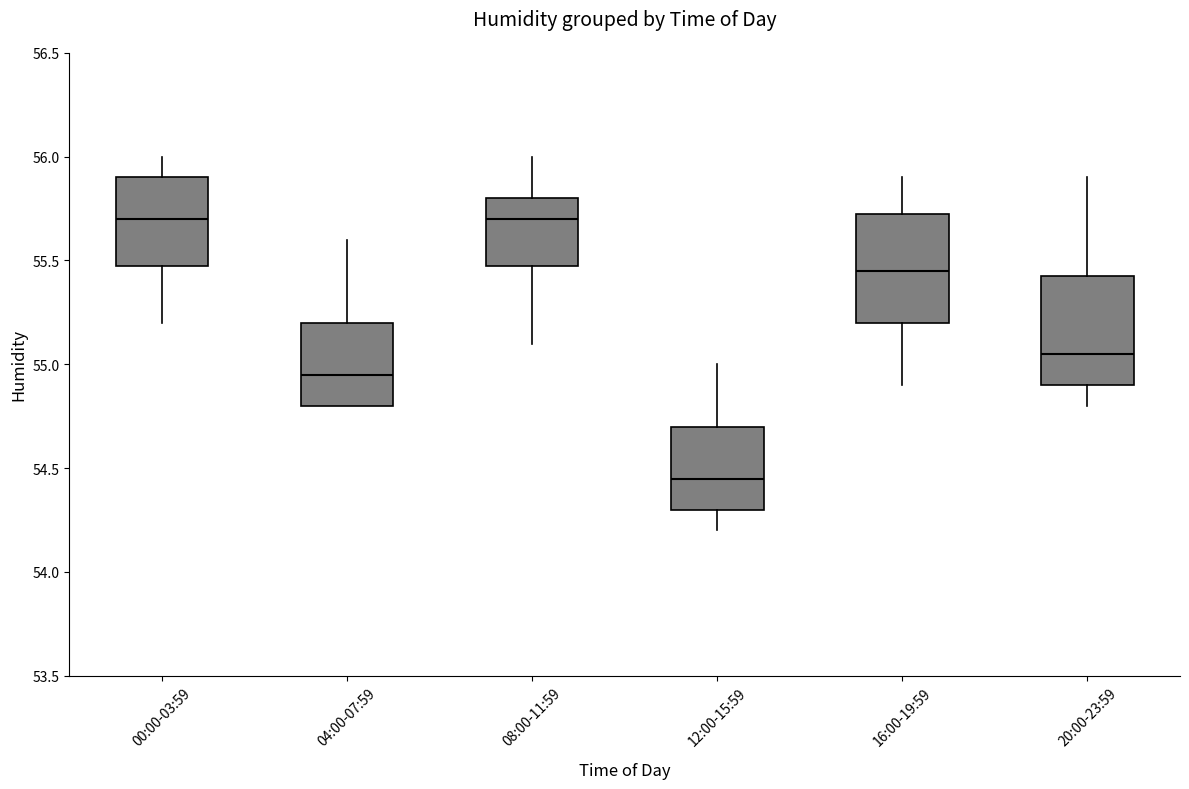

Reading left to right, transcribe this box plot: for each box, give where its median line is, the range the box spans, and where its two whiskers end, as read against the y-axis. The values are not printed on the chart, so give them approximately, as read against the axis.

00:00-03:59: median 55.70, box 55.50 to 55.90, whiskers 55.20 to 56.00
04:00-07:59: median 54.95, box 54.80 to 55.20, whiskers 54.80 to 55.60
08:00-11:59: median 55.70, box 55.50 to 55.80, whiskers 55.10 to 56.00
12:00-15:59: median 54.45, box 54.30 to 54.70, whiskers 54.20 to 55.00
16:00-19:59: median 55.45, box 55.20 to 55.75, whiskers 54.90 to 55.90
20:00-23:59: median 55.05, box 54.90 to 55.45, whiskers 54.80 to 55.90